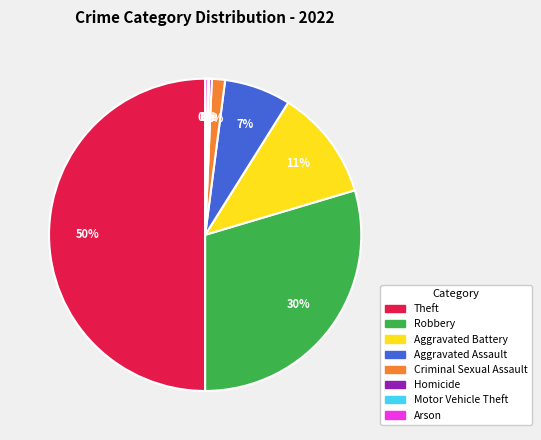

To the nearest percent, what is the average slice percentage?

12%